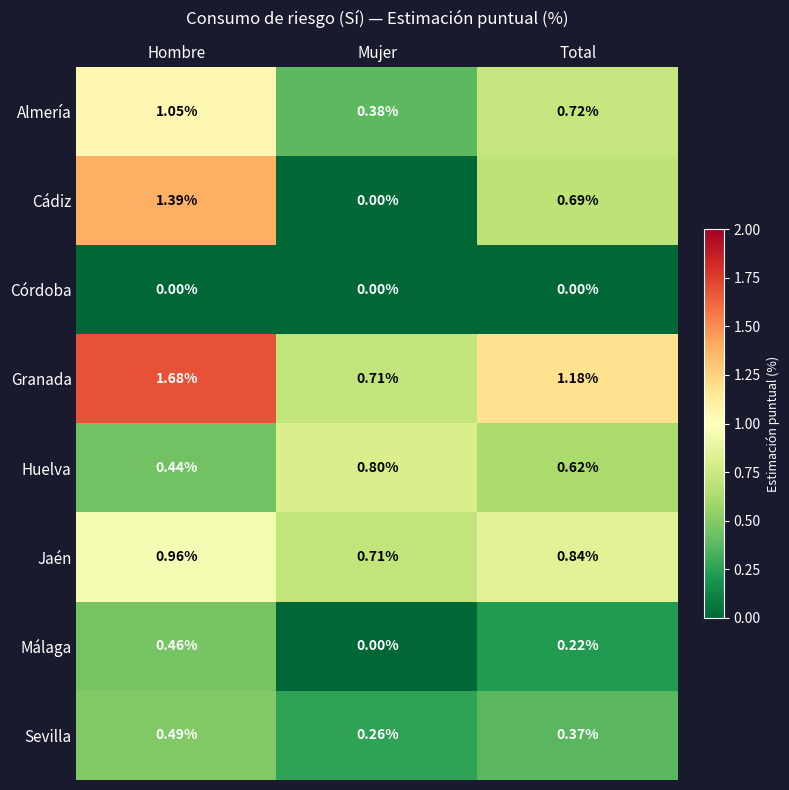

At which category does the chart reach its peak across all series?

Hombre